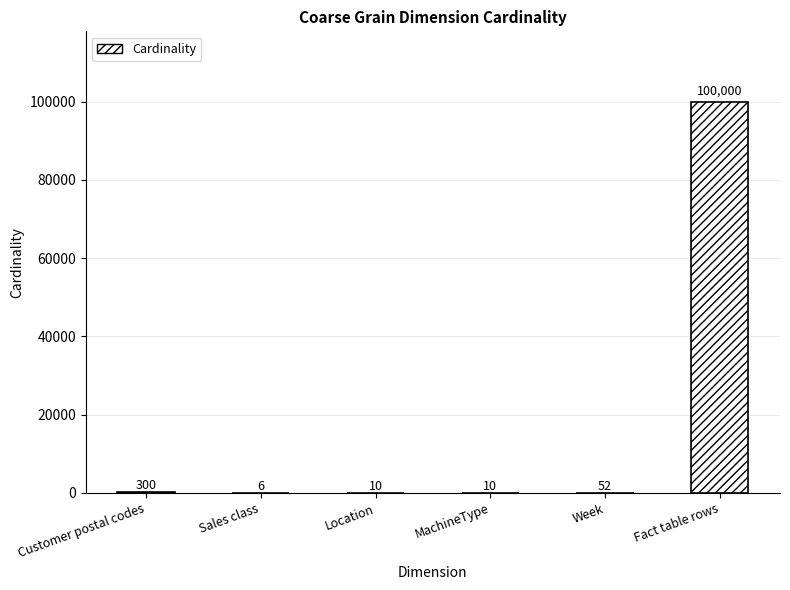

Which label corresponds to the largest value in the chart?

Fact table rows